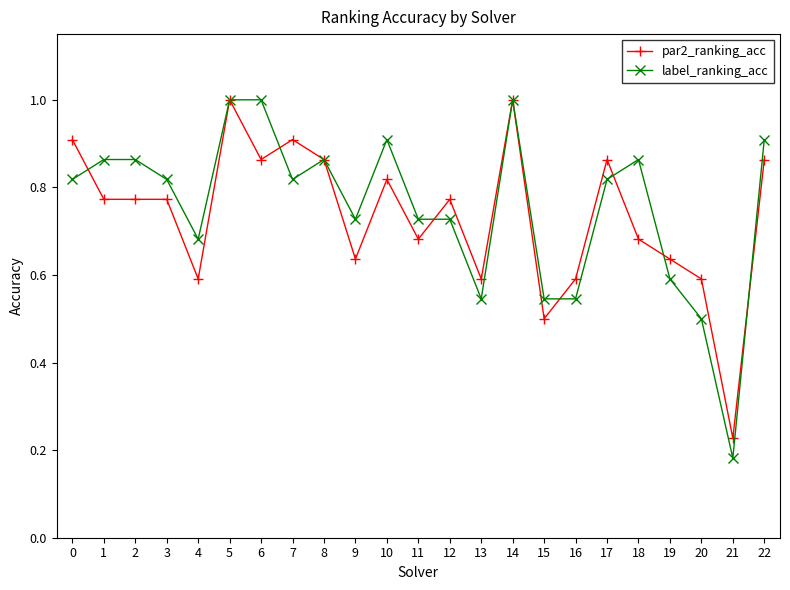

How many distinct data groups are displayed?

2